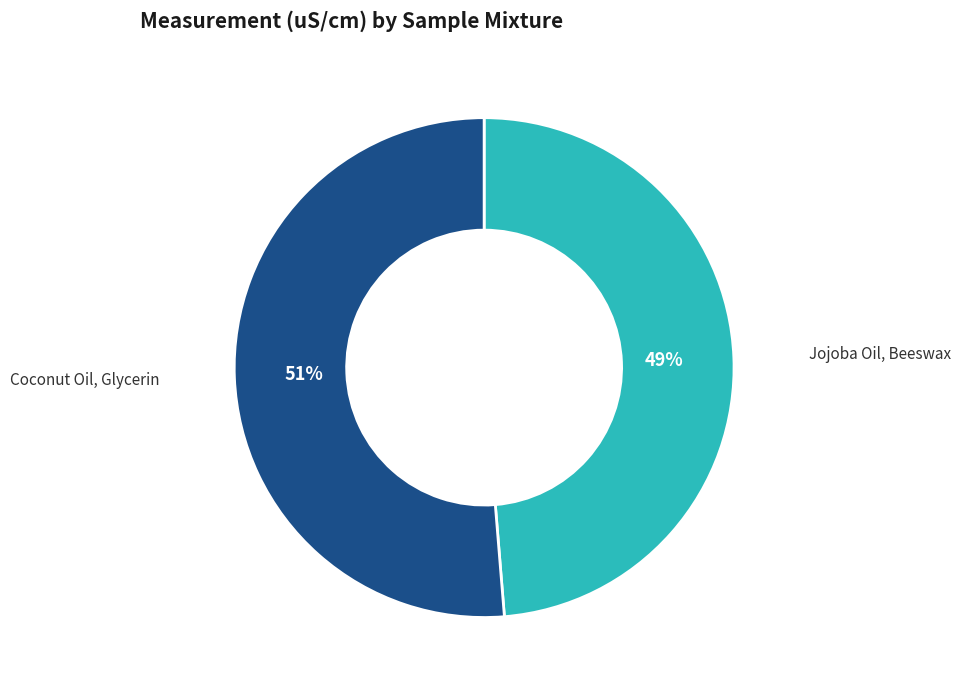

To the nearest percent, what is the average slice percentage?

50%